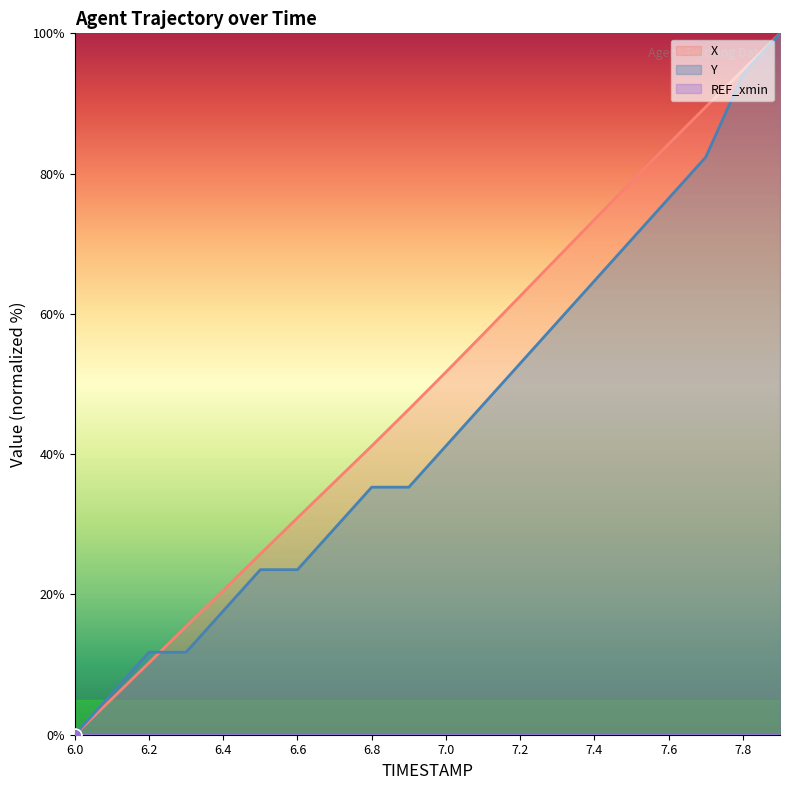

What are all the series names shown in the legend?

X, Y, REF_xmin